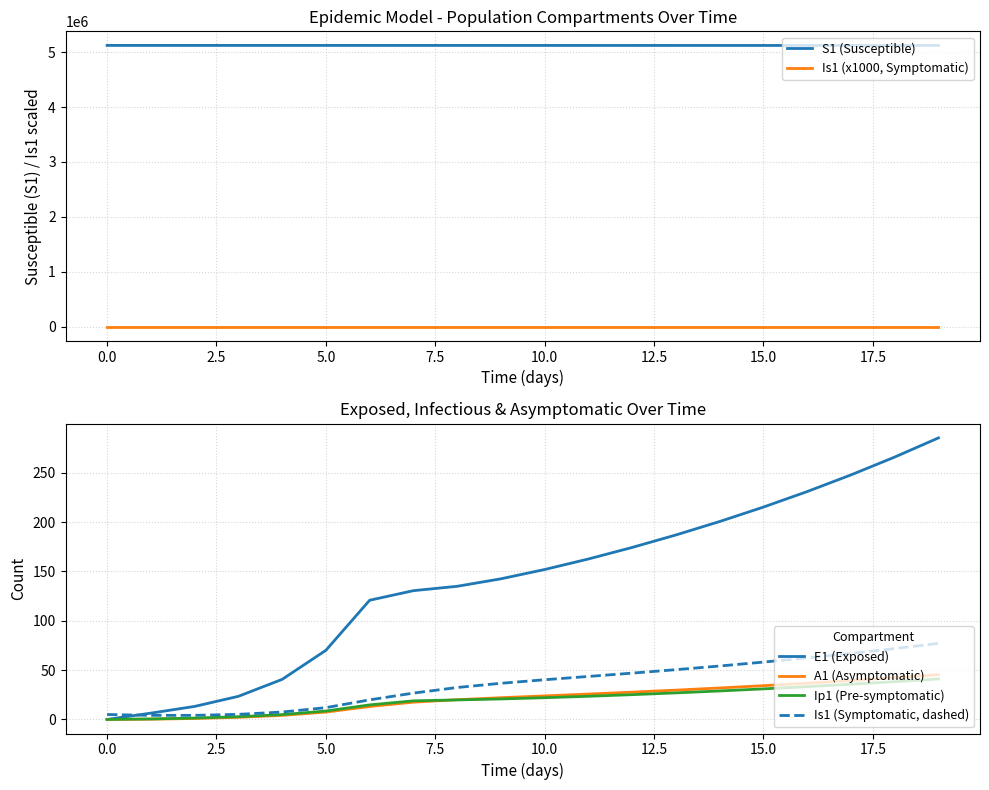

What is the highest value of the A1 (Asymptomatic) series?

45.4